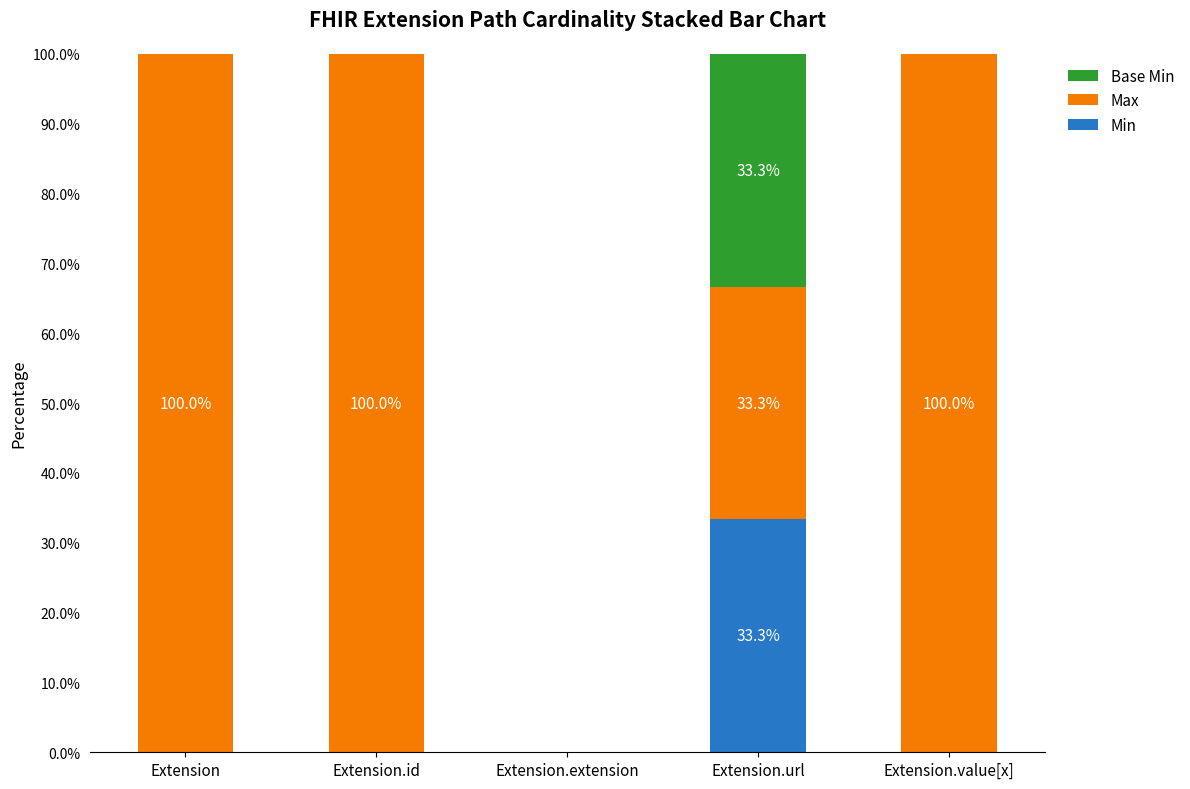

What is the sum of the Min values at Extension.value[x] and Extension.url?

33.3